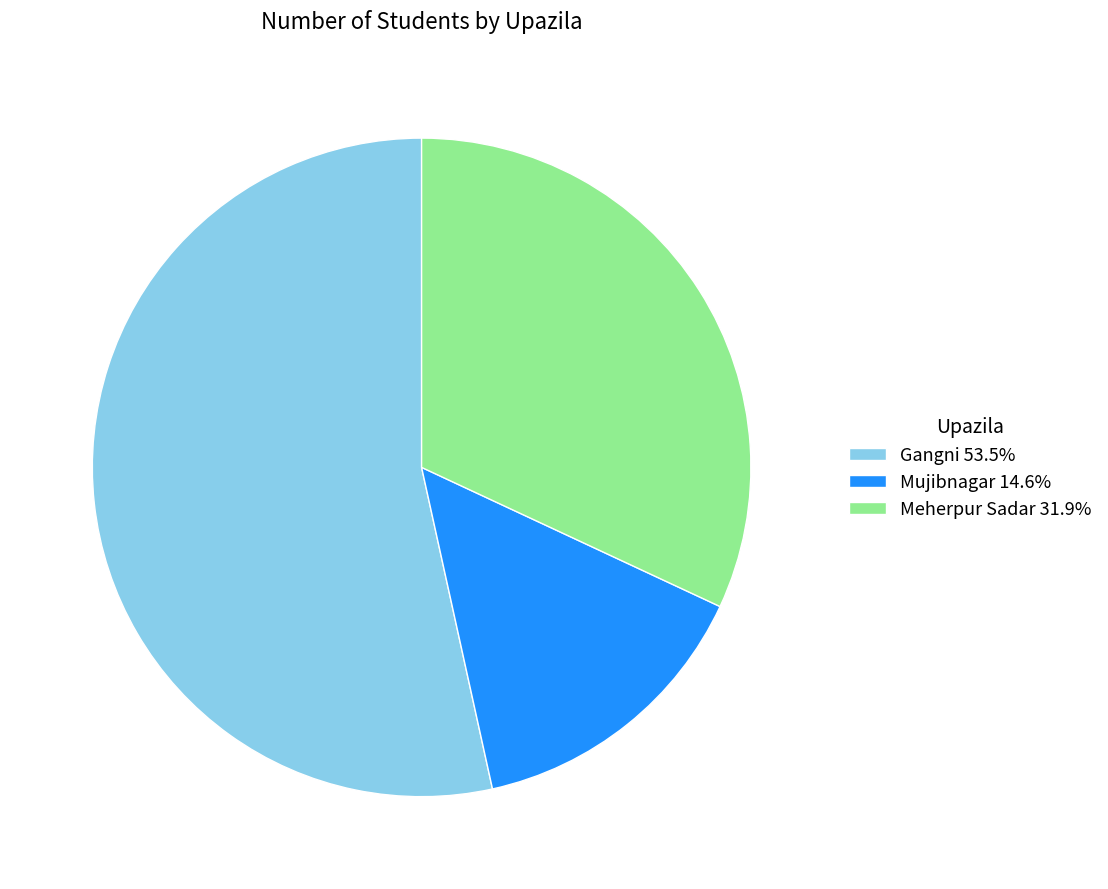

What is the ratio of the value at Gangni to the value at Mujibnagar?

3.7